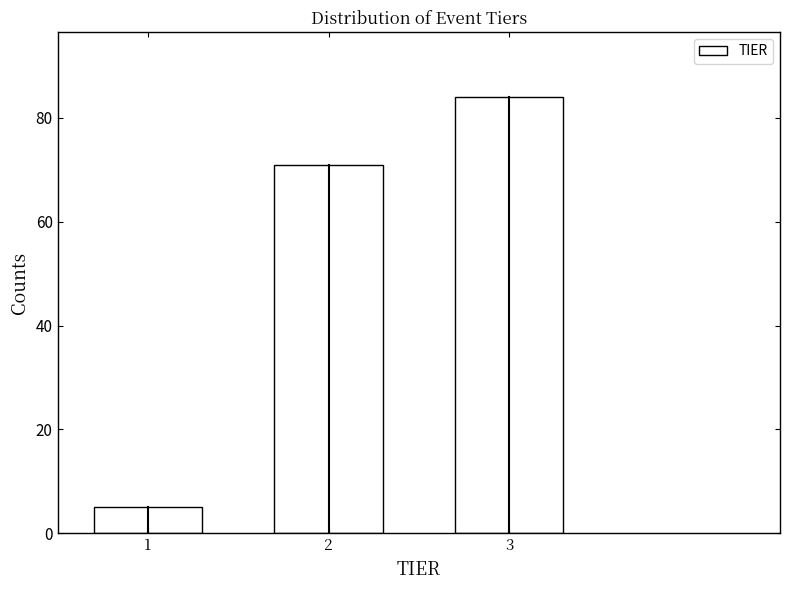

Reading right to left, list all the values displayed in this chart.

3=84	2=71	1=5